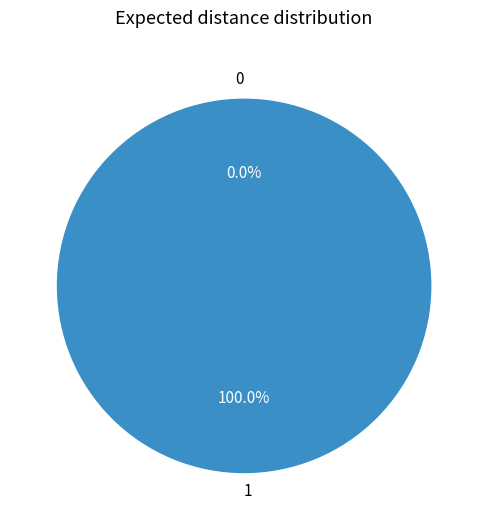

Is there any slice that represents more than half of the pie?

Yes